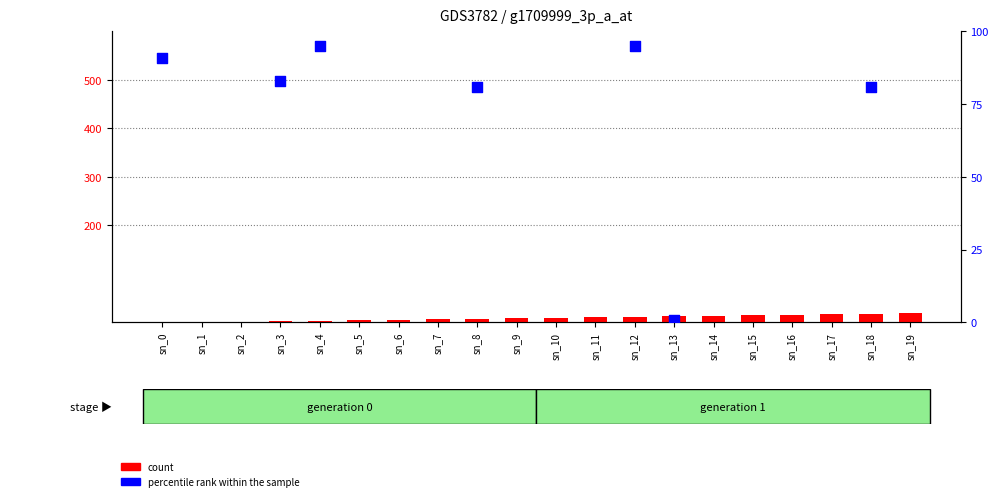

What is the total value across all series at sn_3?

86